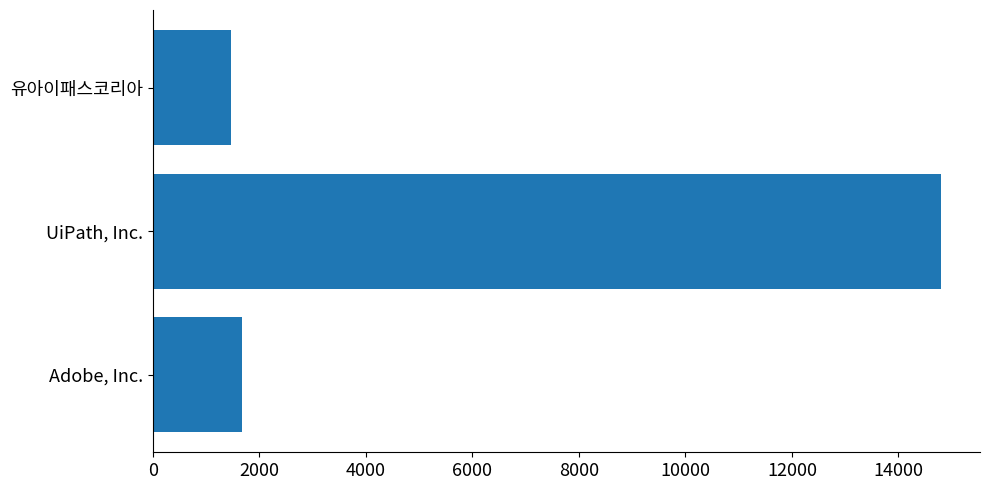

At which category does the chart reach its peak across all series?

UiPath, Inc.